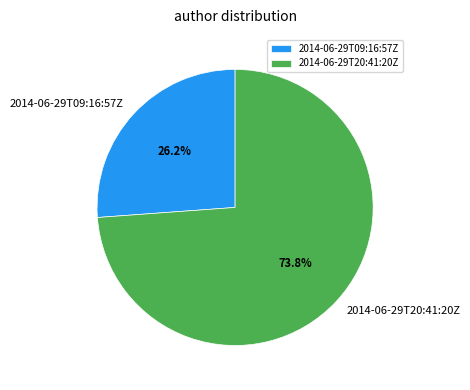

The 2014-06-29T09:16:57Z slice represents 35% of the pie. True or false?

False